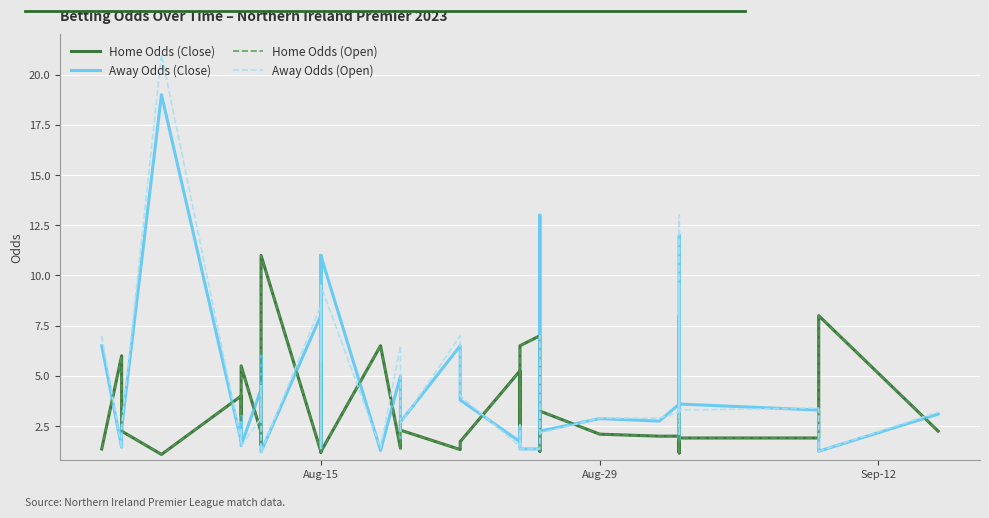

How many lines are shown in the chart?

4